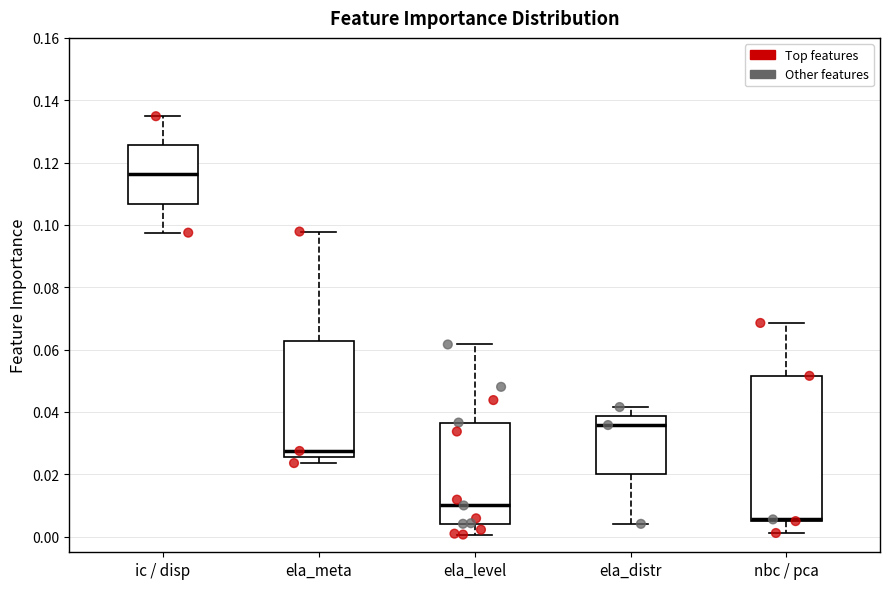

Reading left to right, transcribe this box plot: for each box, give where its median line is, the range the box spans, and where its two whiskers end, as read against the y-axis. The values are not printed on the chart, so give them approximately, as read against the axis.

ic / disp: median 0.116, box 0.106 to 0.126, whiskers 0.098 to 0.134
ela_meta: median 0.028, box 0.026 to 0.062, whiskers 0.024 to 0.098
ela_level: median 0.010, box 0.004 to 0.036, whiskers 0.000 to 0.062
ela_distr: median 0.036, box 0.020 to 0.038, whiskers 0.004 to 0.042
nbc / pca: median 0.006 (drawn on the box's lower edge), box 0.004 to 0.052, whiskers 0.002 to 0.068